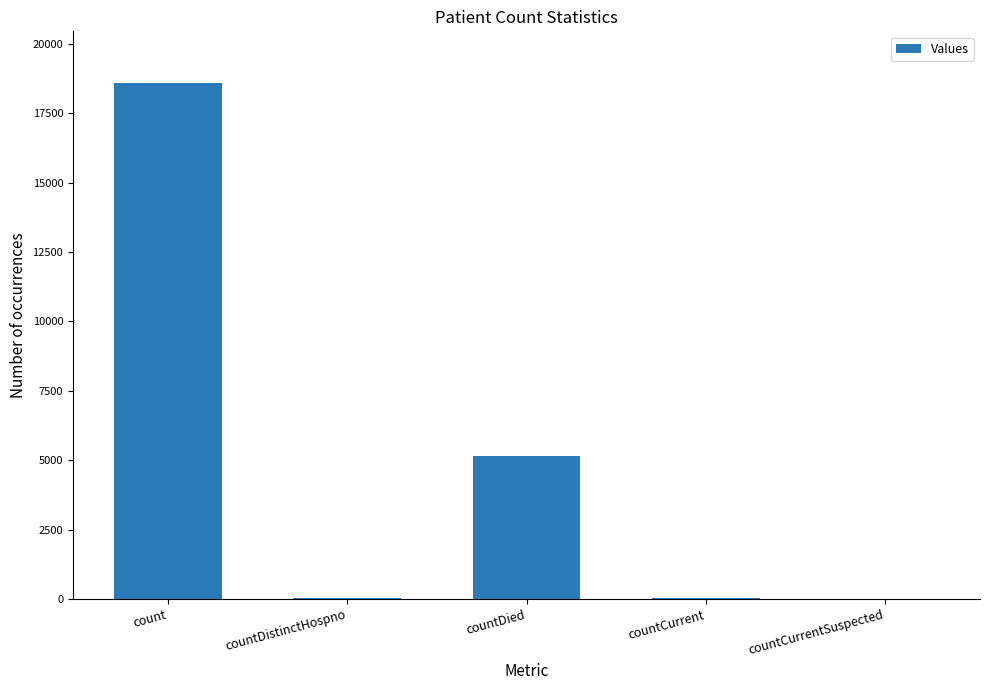

True or false: the data shows 5144 at countDied.

True